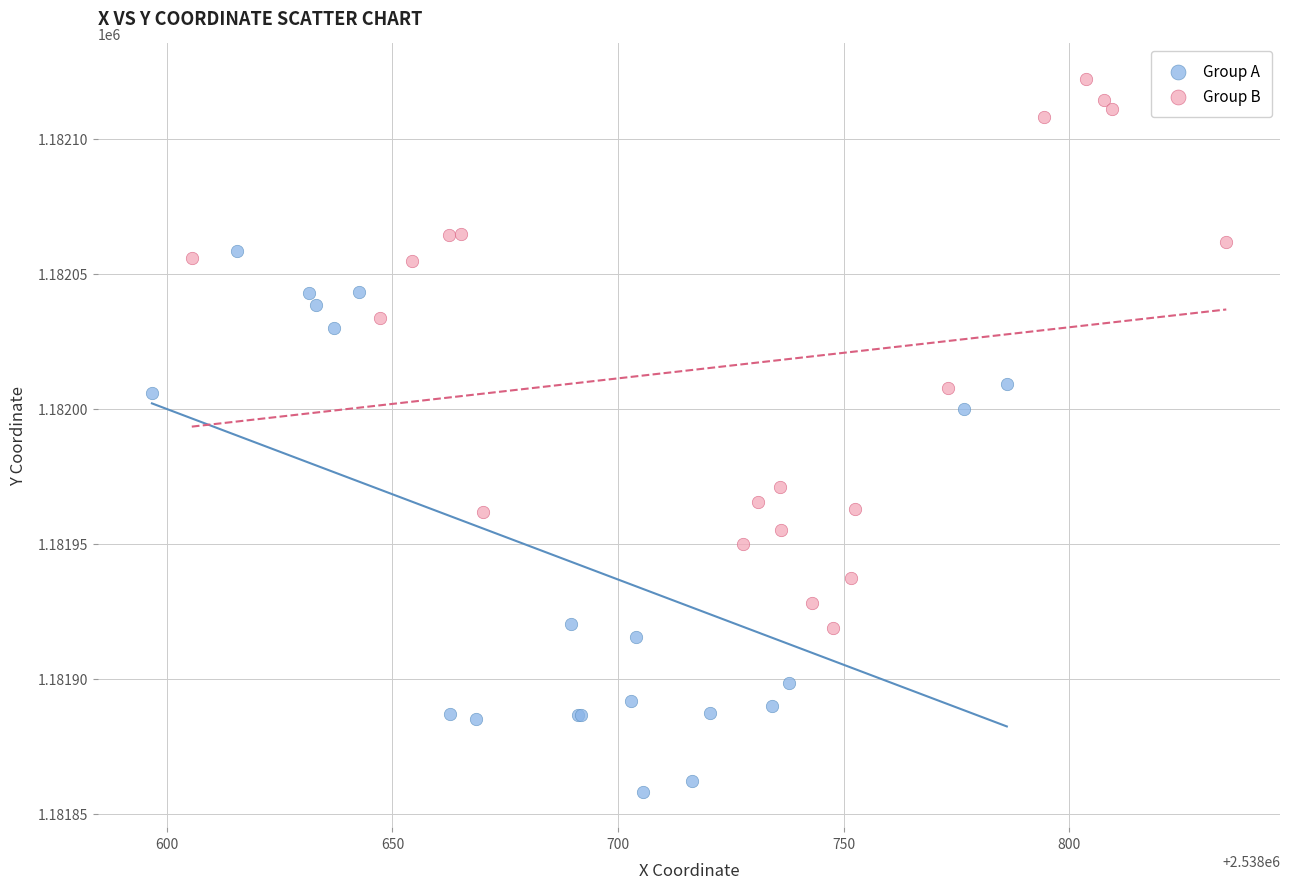

Which series contains the highest Y value?

Group B